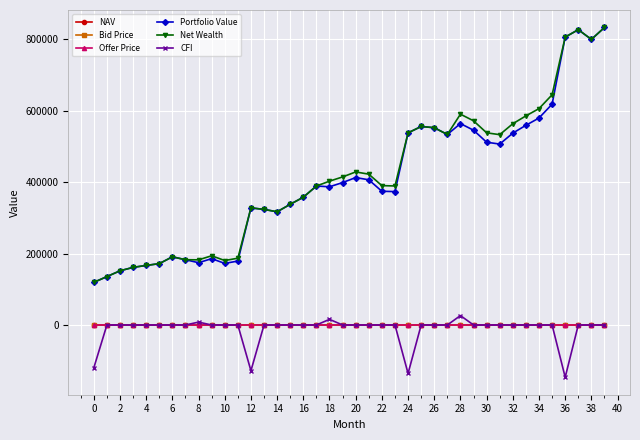

True or false: CFI and Net Wealth intersect in this chart.

False